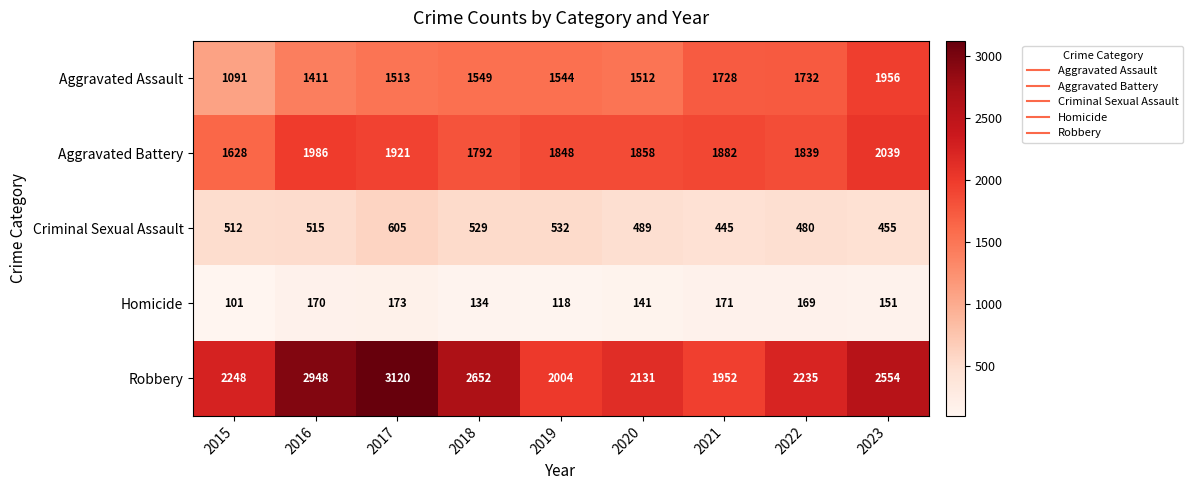

The Aggravated Battery series shows 710 at 2015. True or false?

False